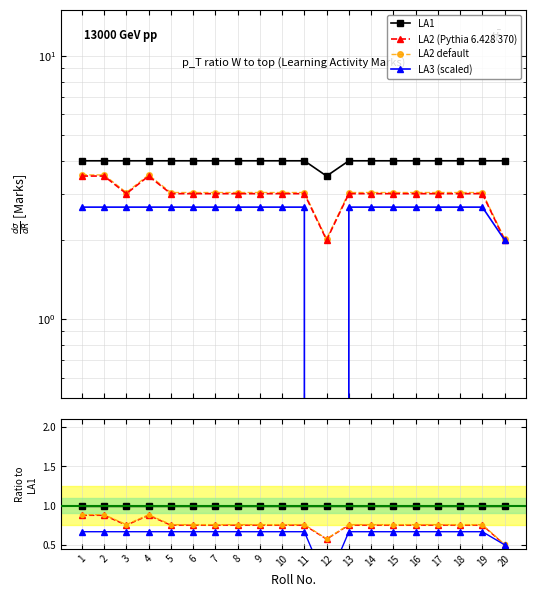

True or false: LA2 and LA1 cross at least once.

False